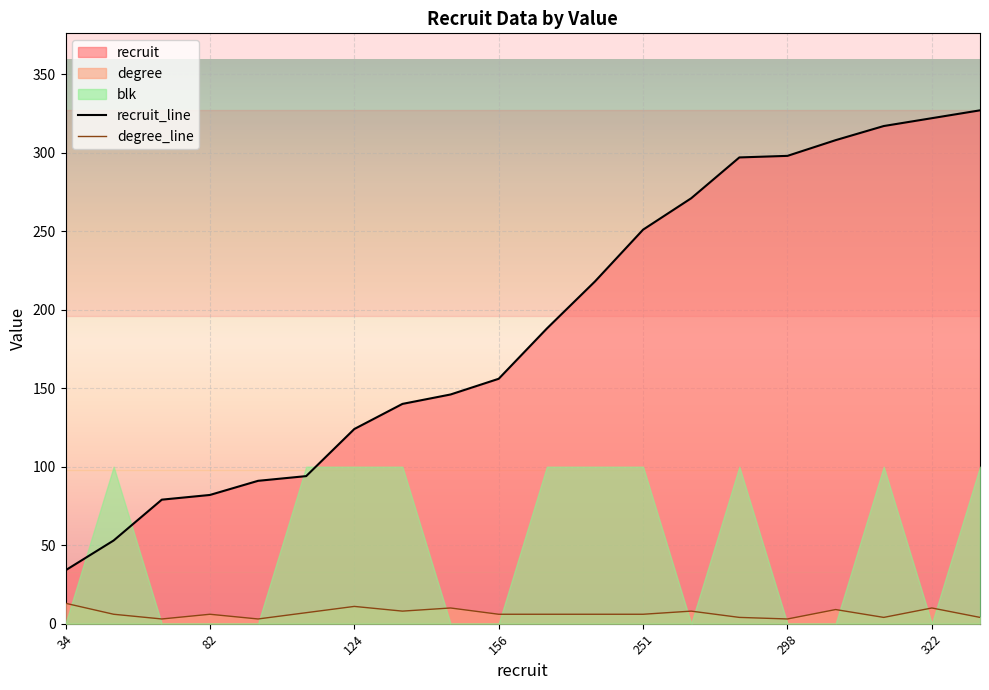

True or false: degree_line and recruit_line intersect in this chart.

False